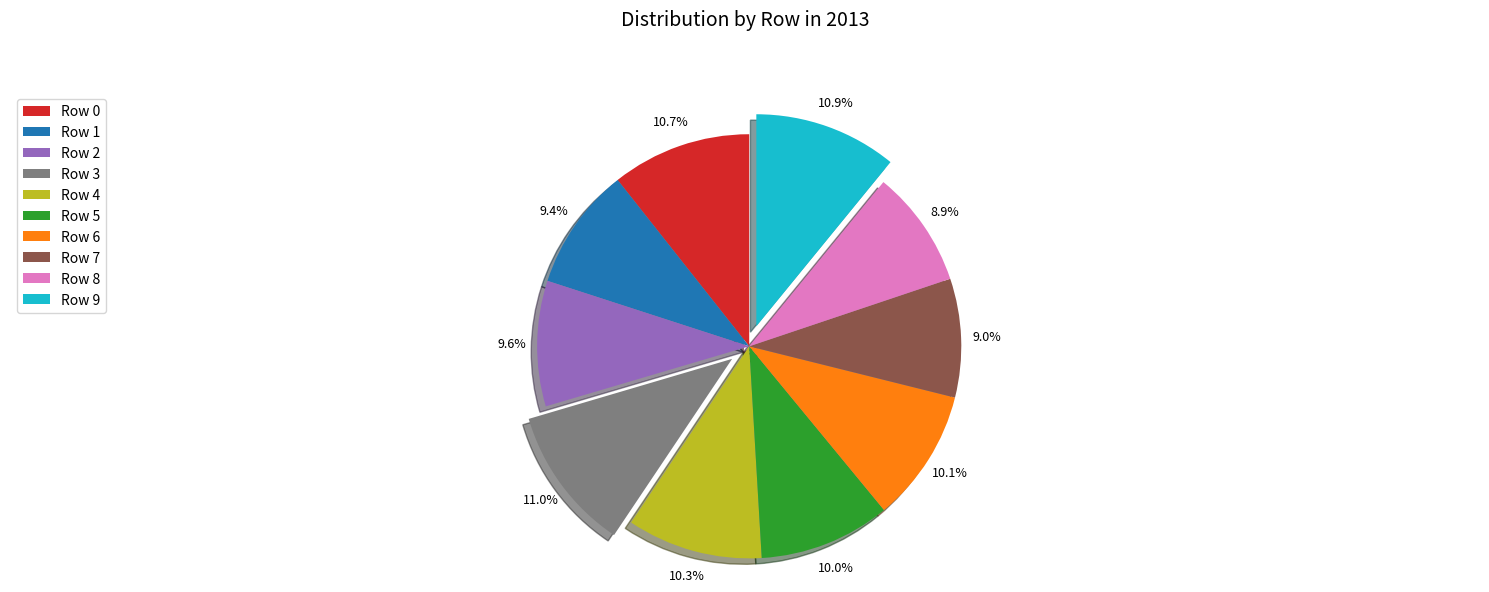

True or false: Row 9 accounts for 11% of the total.

True